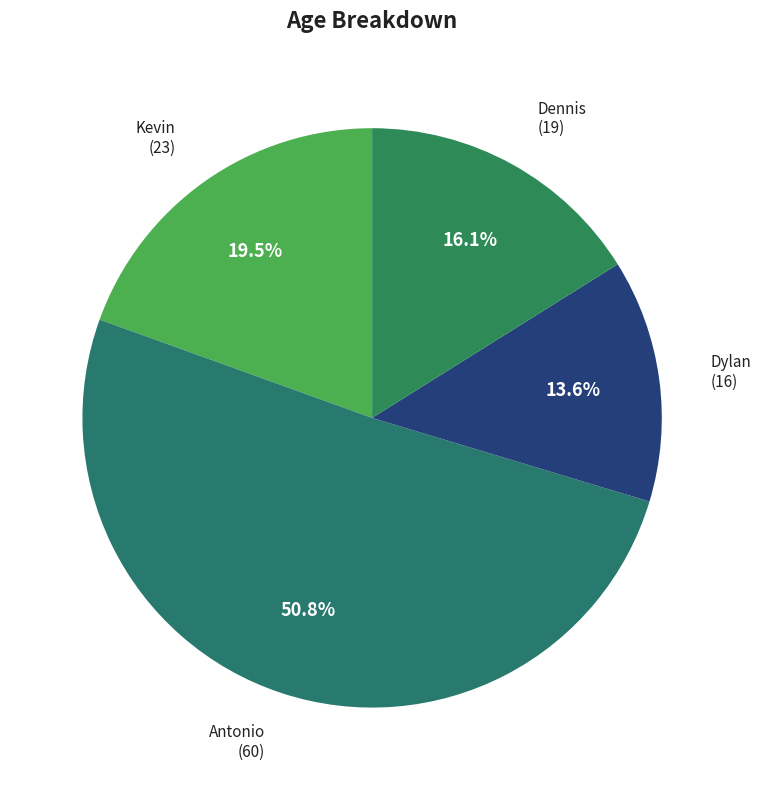

Is there a majority slice in this chart?

Yes